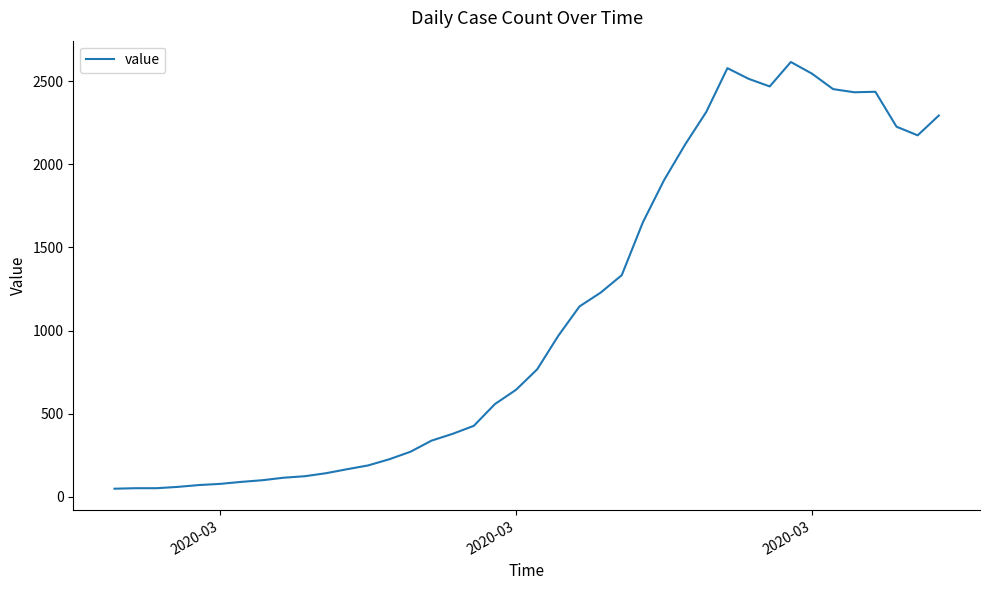

What is the greatest value displayed?

2615